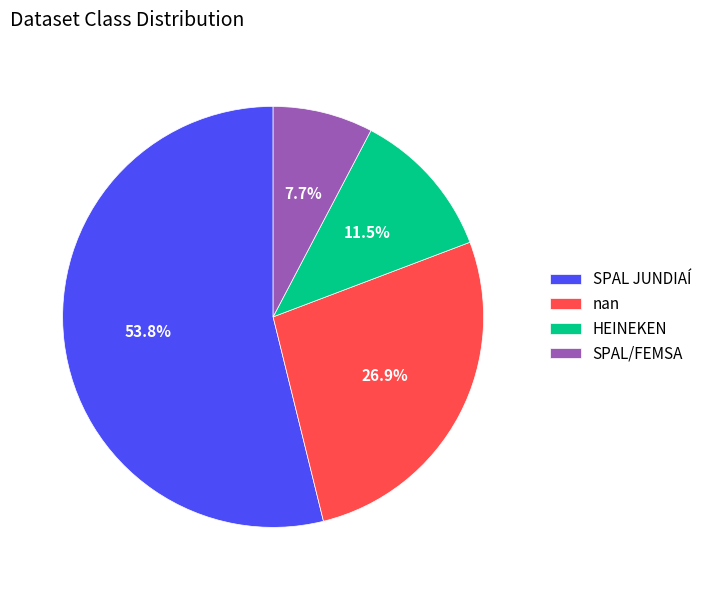

Which slice is the largest?

SPAL JUNDIAÍ